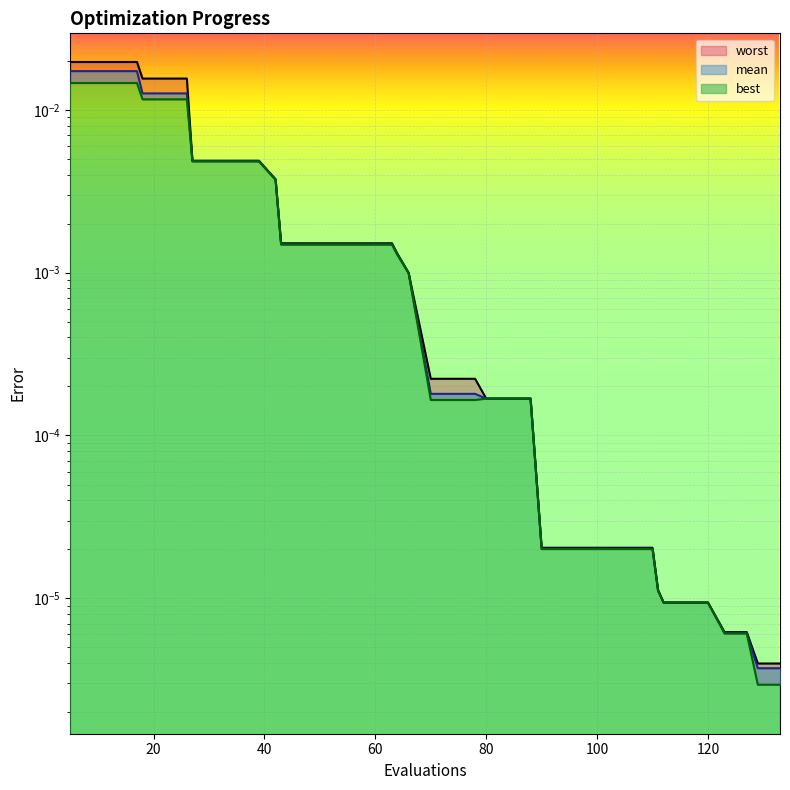

Which category has the highest value in the best series?

5